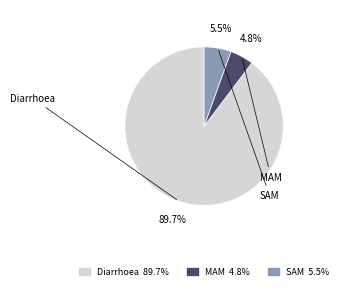

To the nearest percent, what is the average slice percentage?

33%